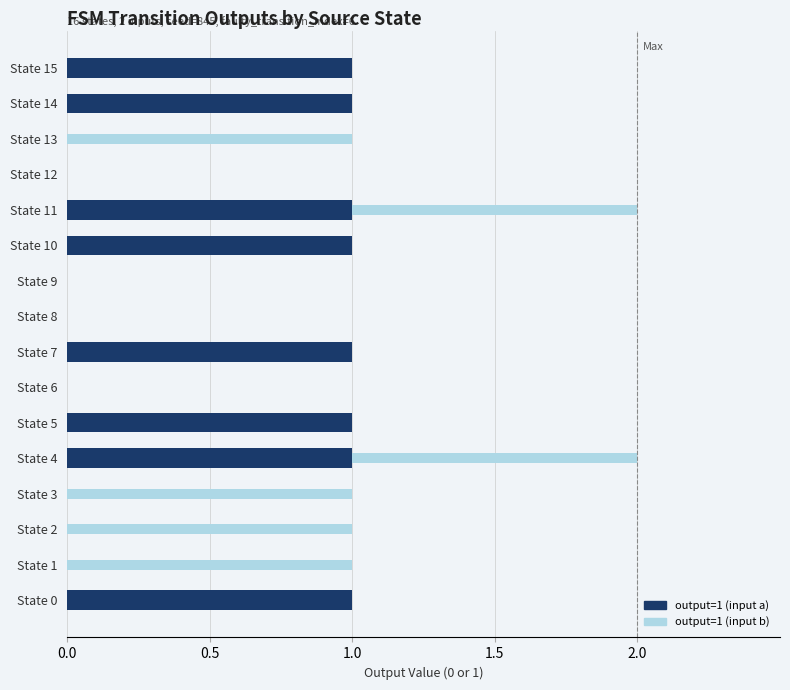

True or false: output=1 (input a) has a value of 0 at State 1.

True